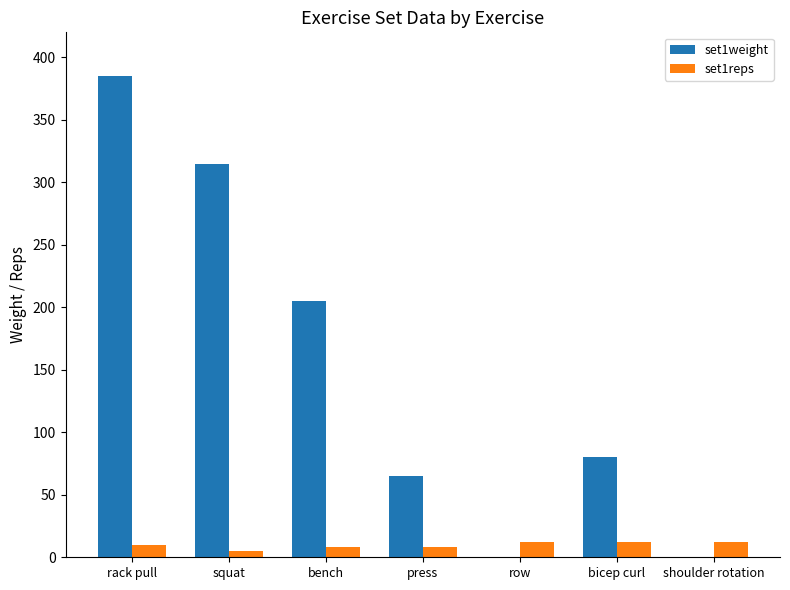

How many data points does each series have?

7